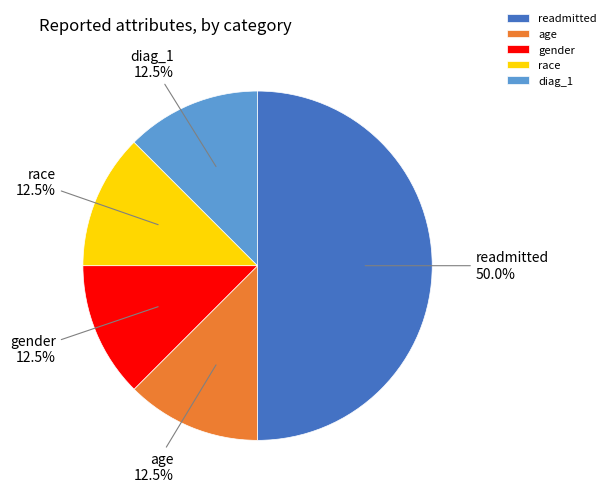

Between age and readmitted, which is larger?

readmitted